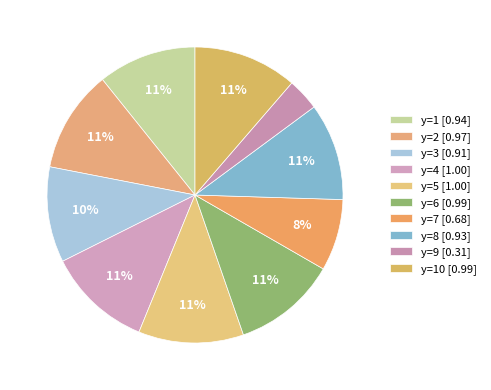

Which slice is the largest?

y=5